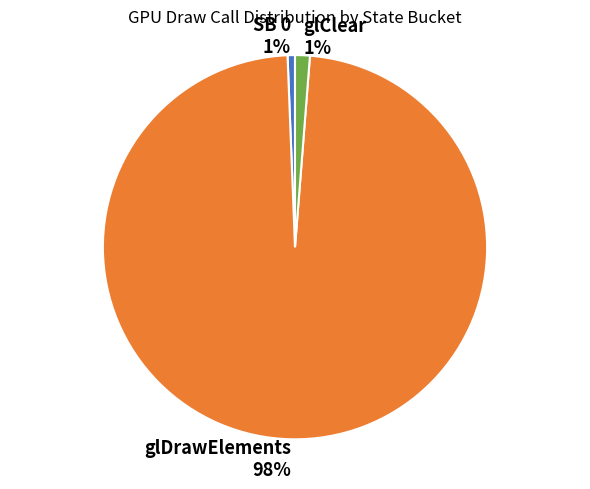

True or false: glClear accounts for 1% of the total.

True